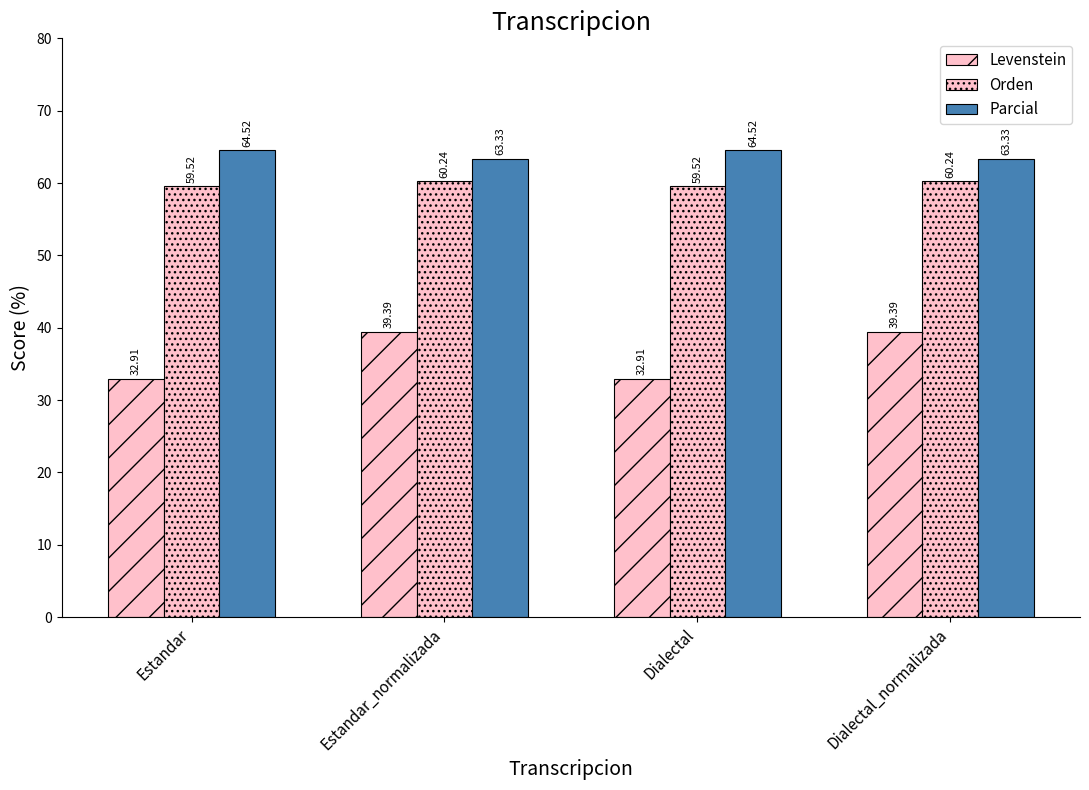

Which has a higher value, Dialectal or Estandar_normalizada?

Estandar_normalizada